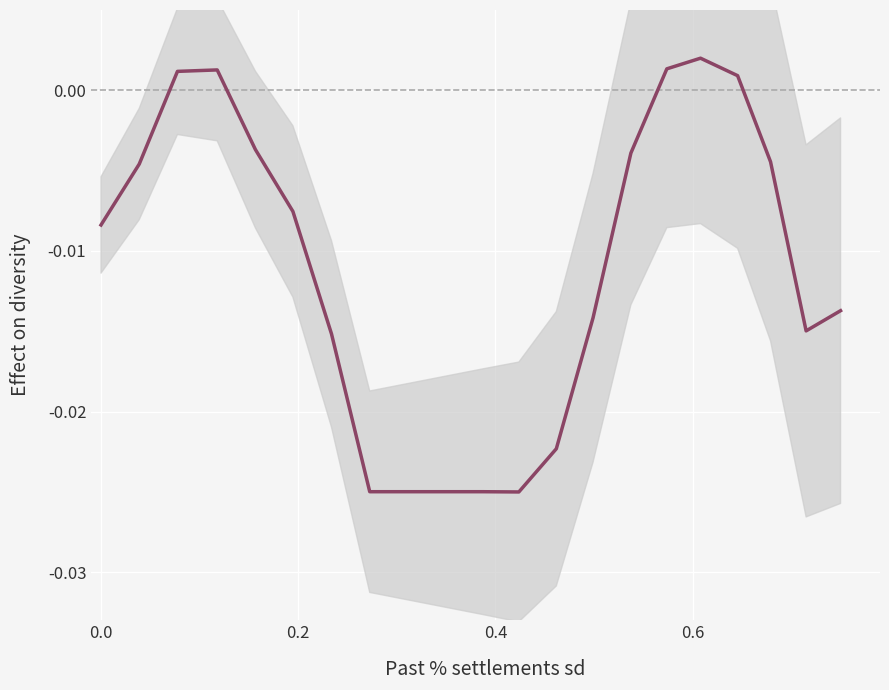

The chart shows a value of -0.0 at 6. True or false?

False